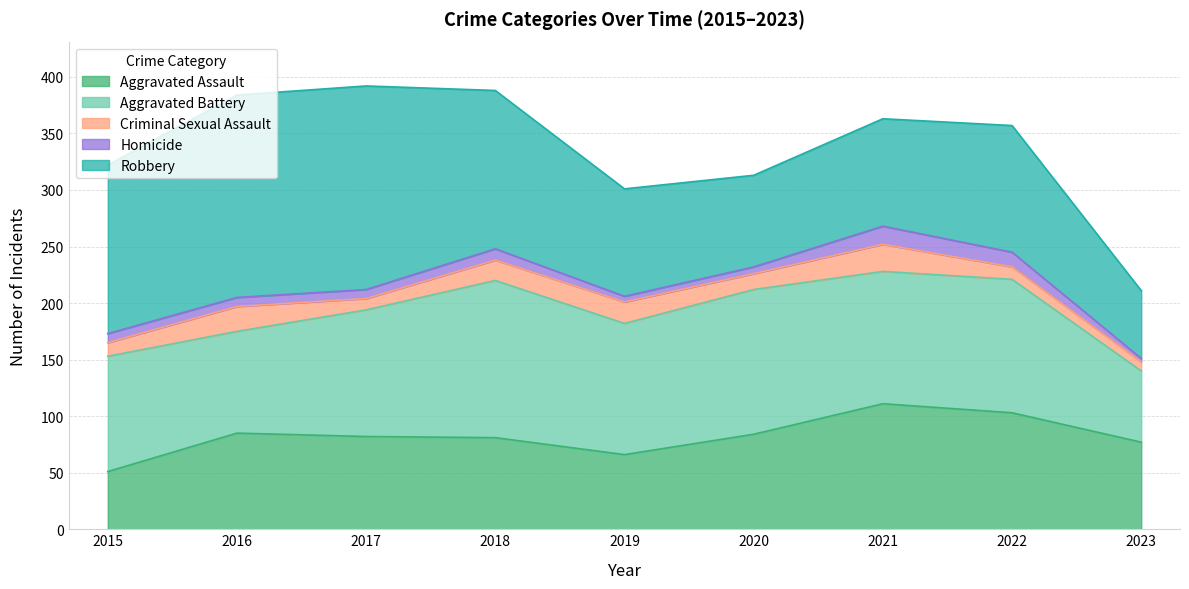

True or false: Aggravated Battery has more than 1 points higher than both neighbors.

True